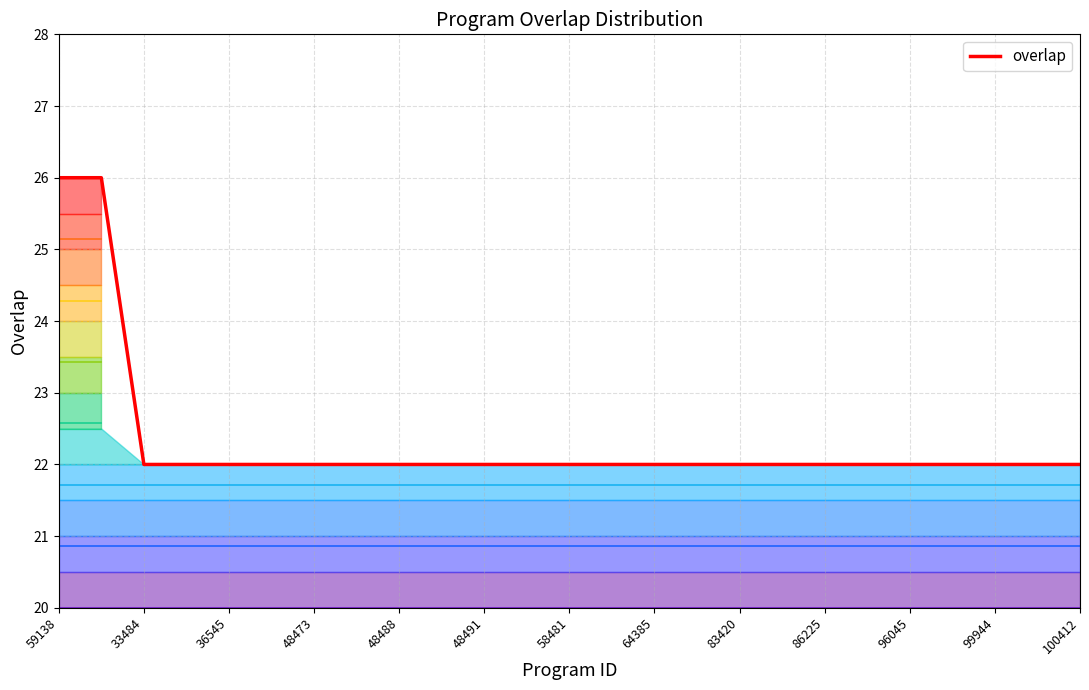

What is the greatest value displayed?

26